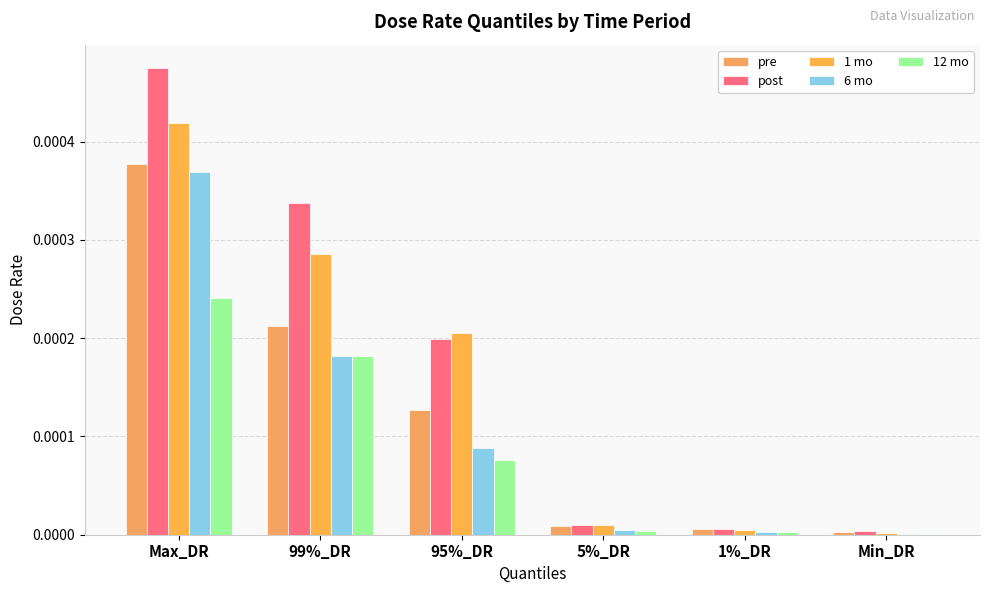

Which series has the largest total across all categories?

post